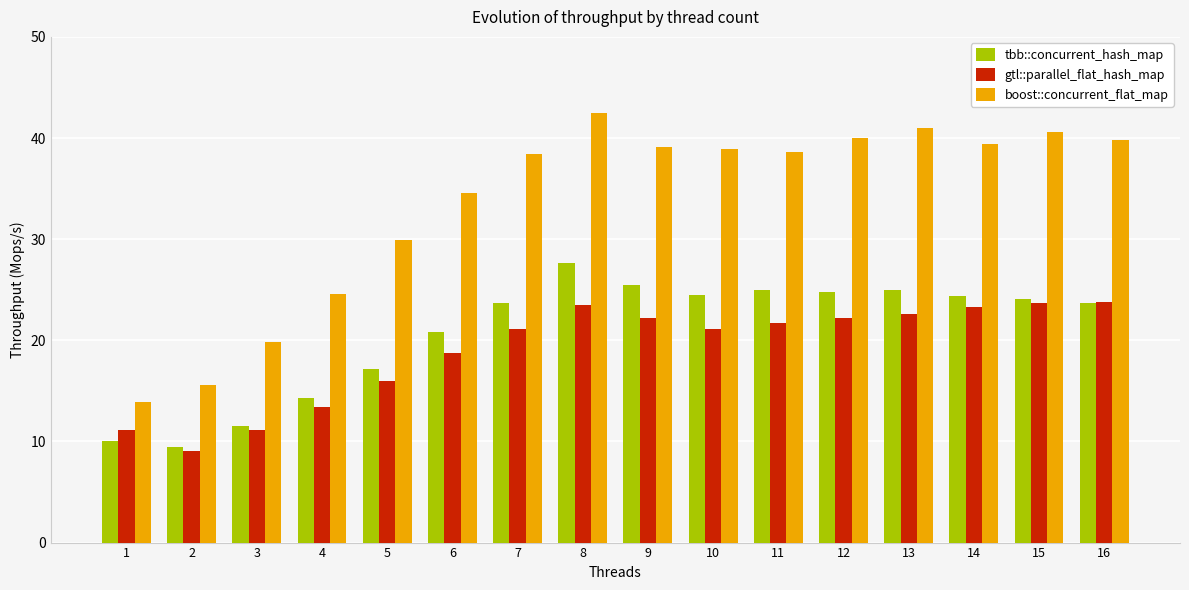

What is the difference between the maximum and minimum values in the gtl::parallel_flat_hash_map series?

14.7